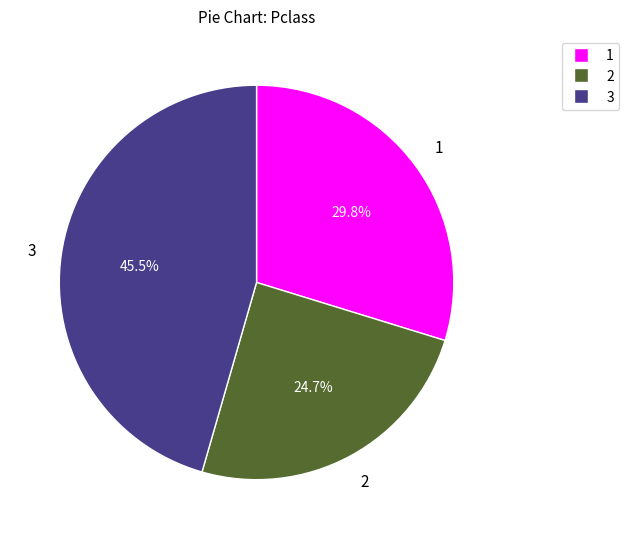

Does any single category account for the majority?

No